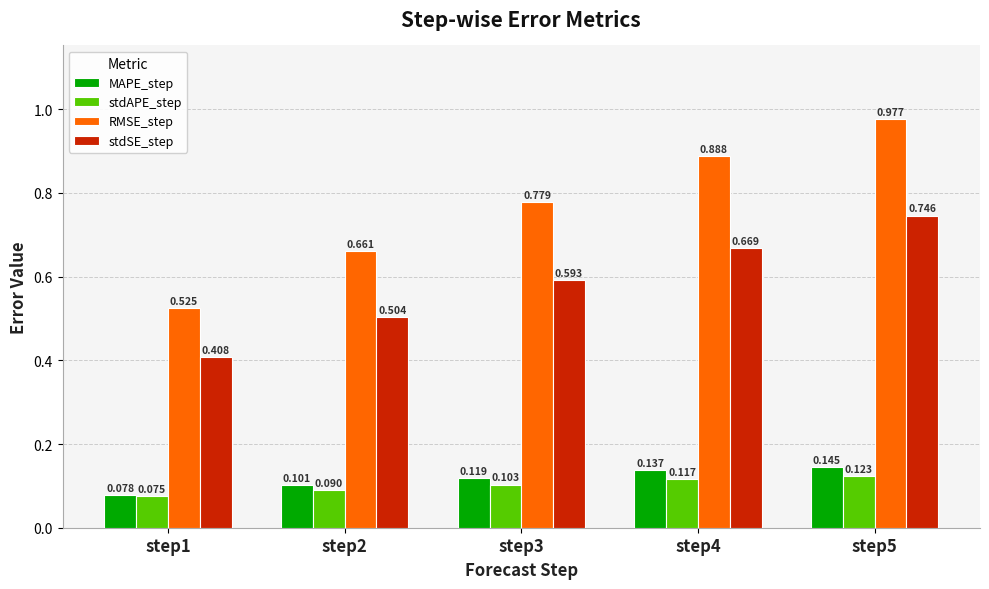

At which category is the sum across all series the highest?

step5